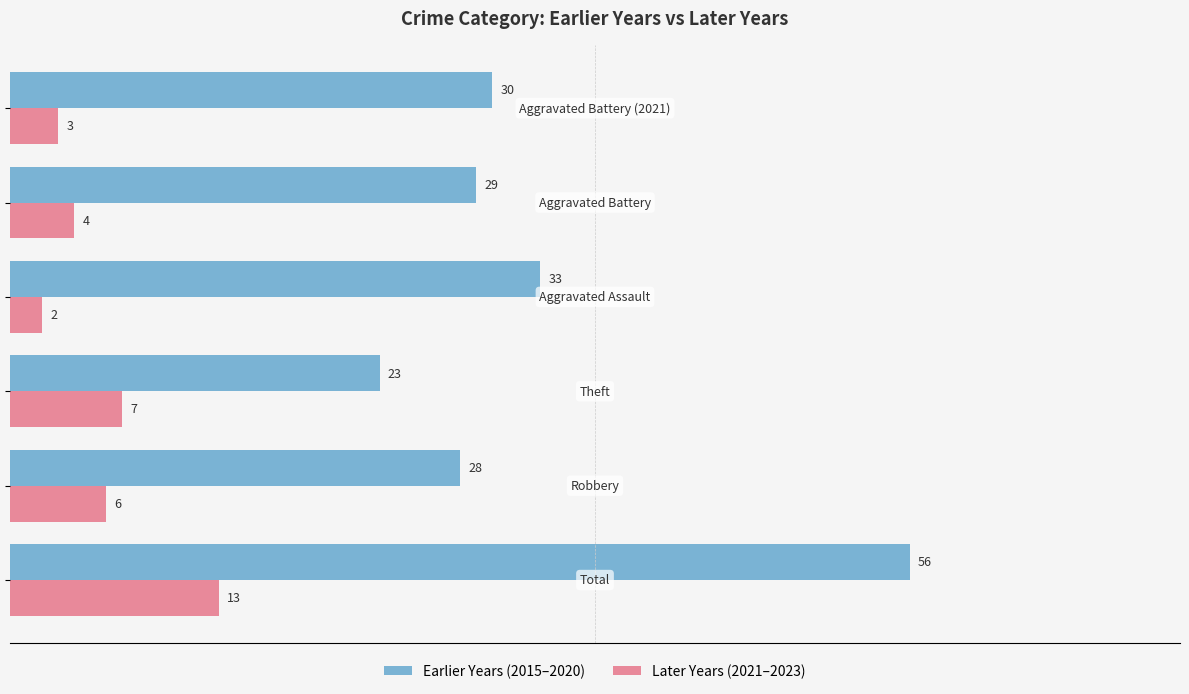

Which series has the widest spread of values?

Earlier Years (2015–2020)